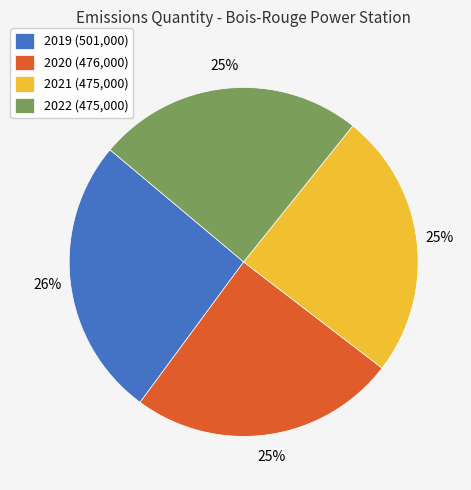

The 2020 slice represents 25% of the pie. True or false?

True